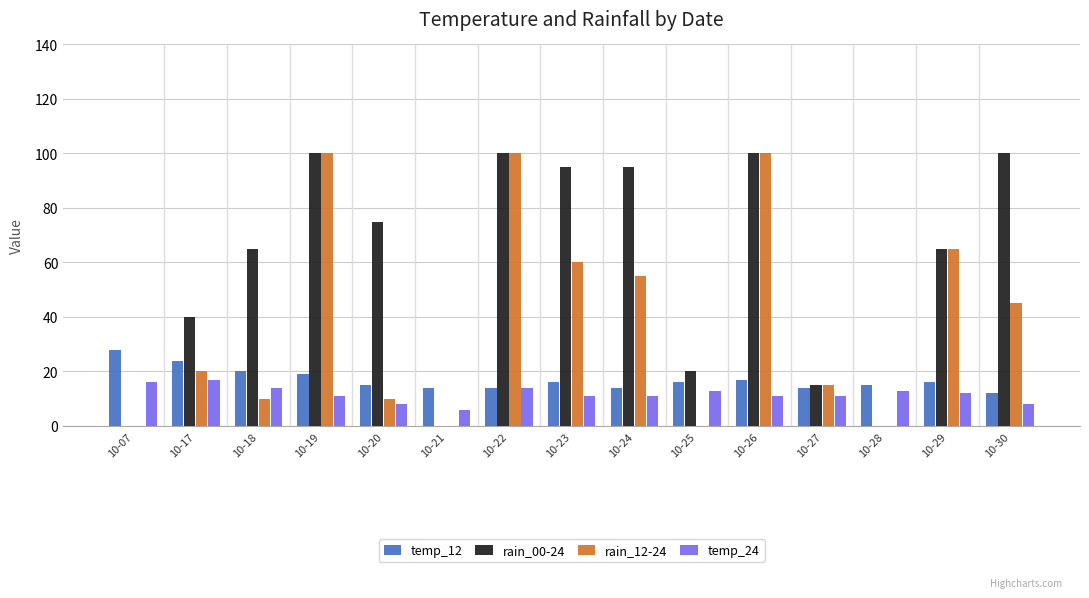

Where is rain_00-24 nearest to the value 50?

10-17